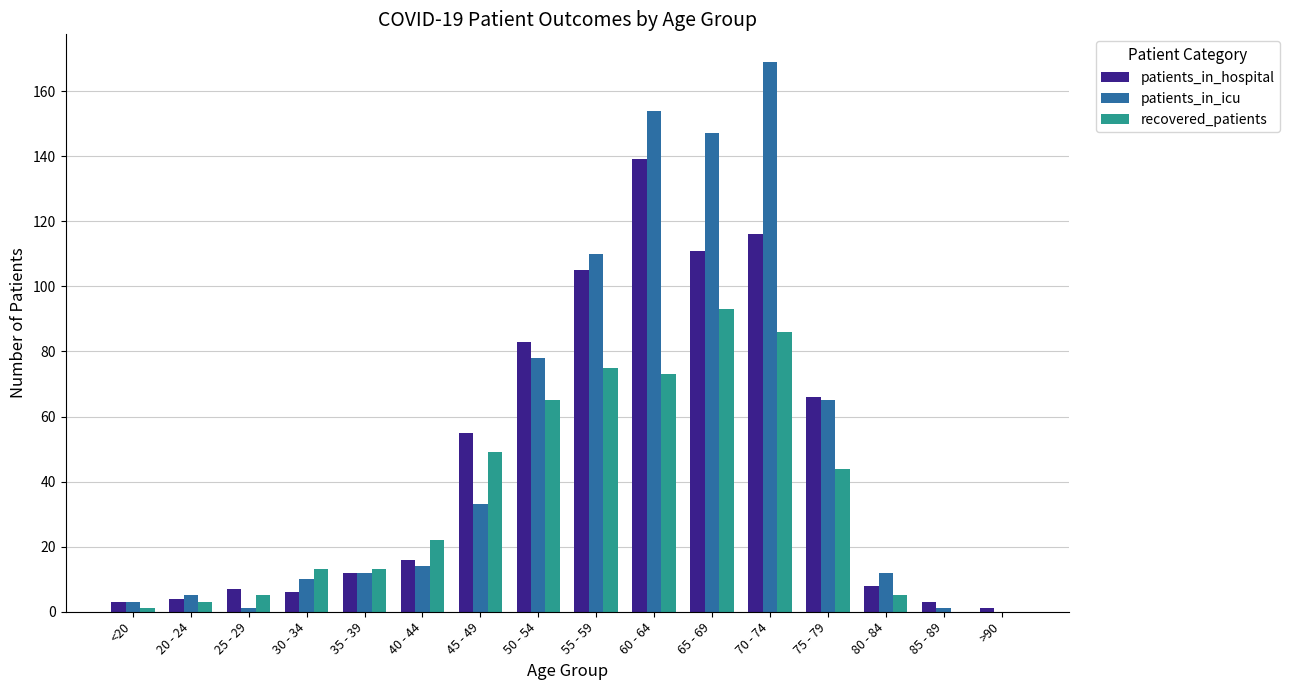

Which series has the widest spread of values?

patients_in_icu